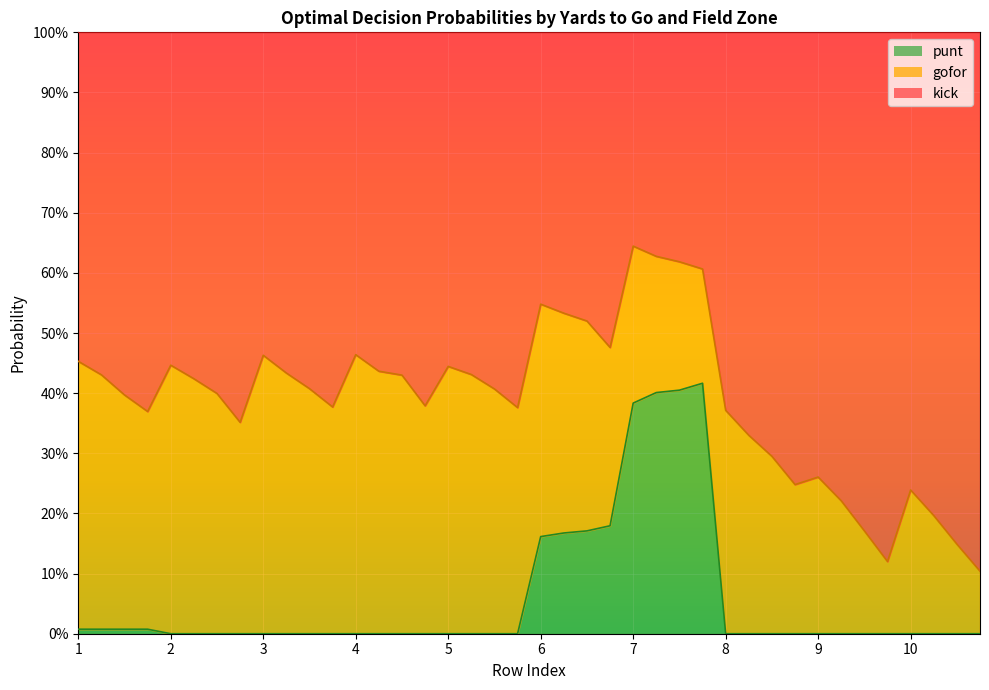

What are all the series names shown in the legend?

punt, gofor, kick